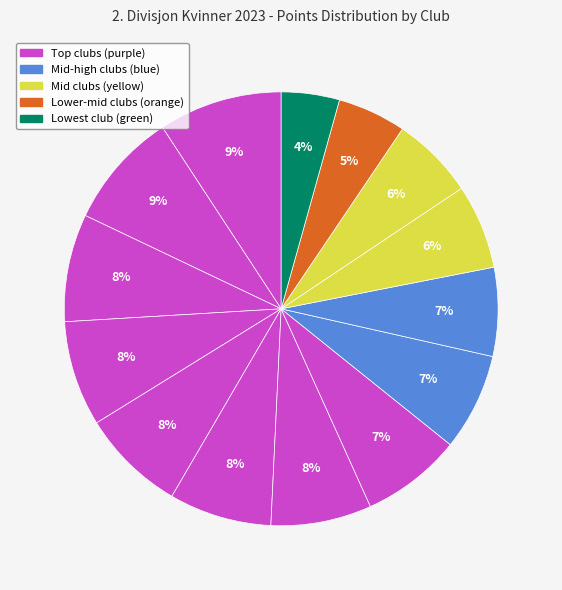

How many segments does this pie chart have?

14